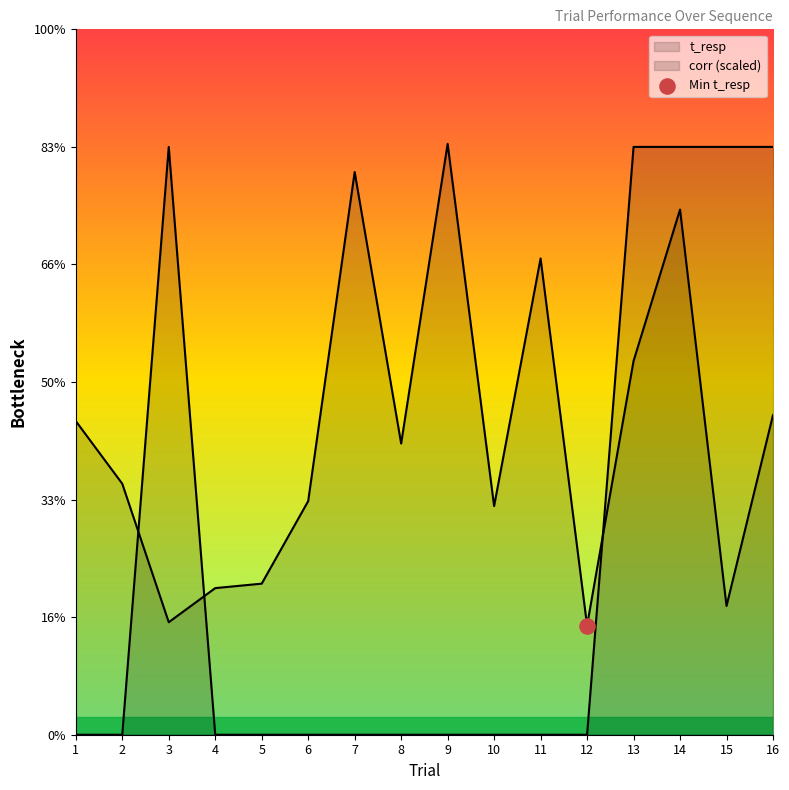

At which category is the sum across all series the highest?

14